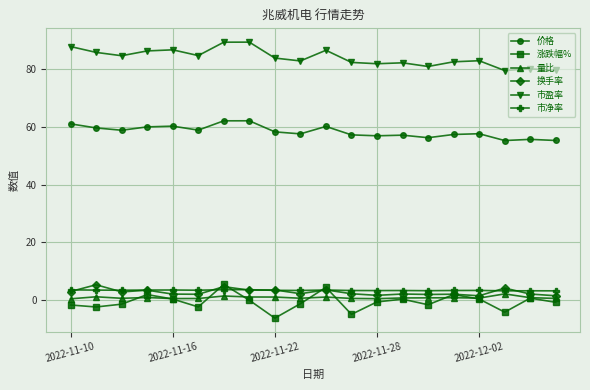

True or false: 换手率 and 市盈率 cross at least once.

False